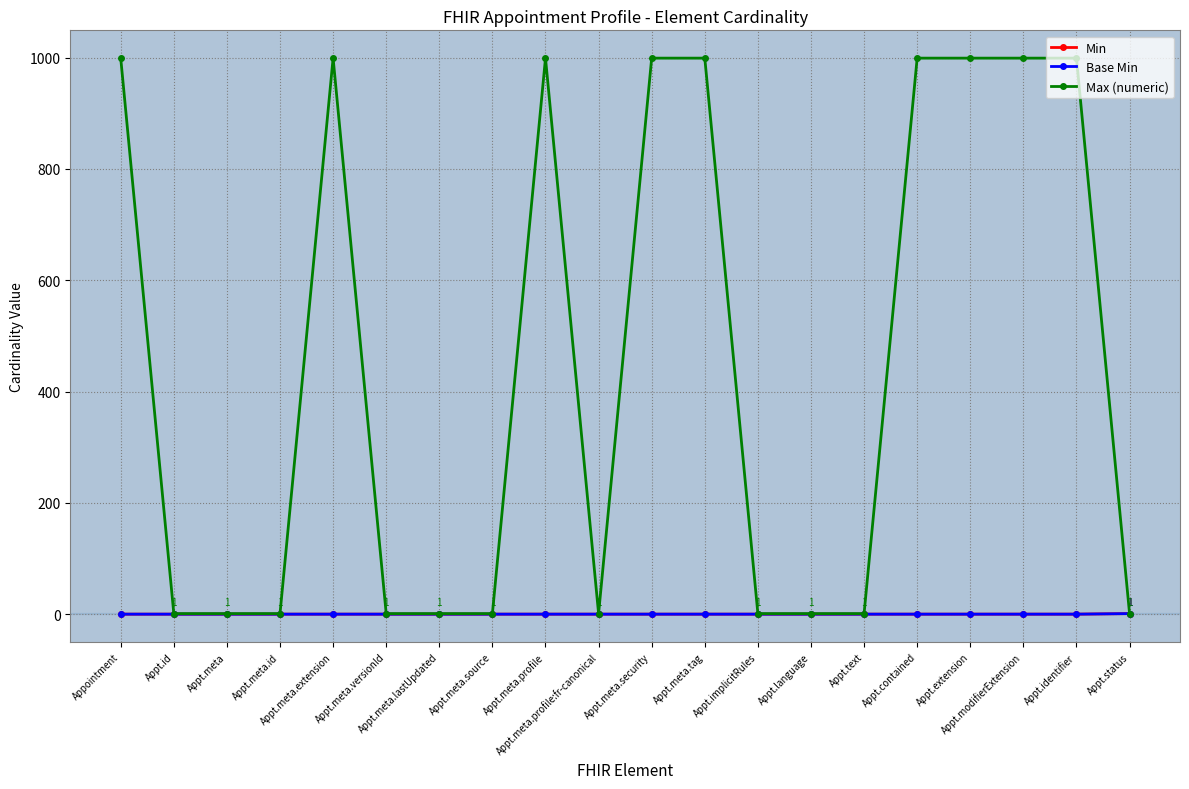

Which category has the highest value in the Max (numeric) series?

Appointment